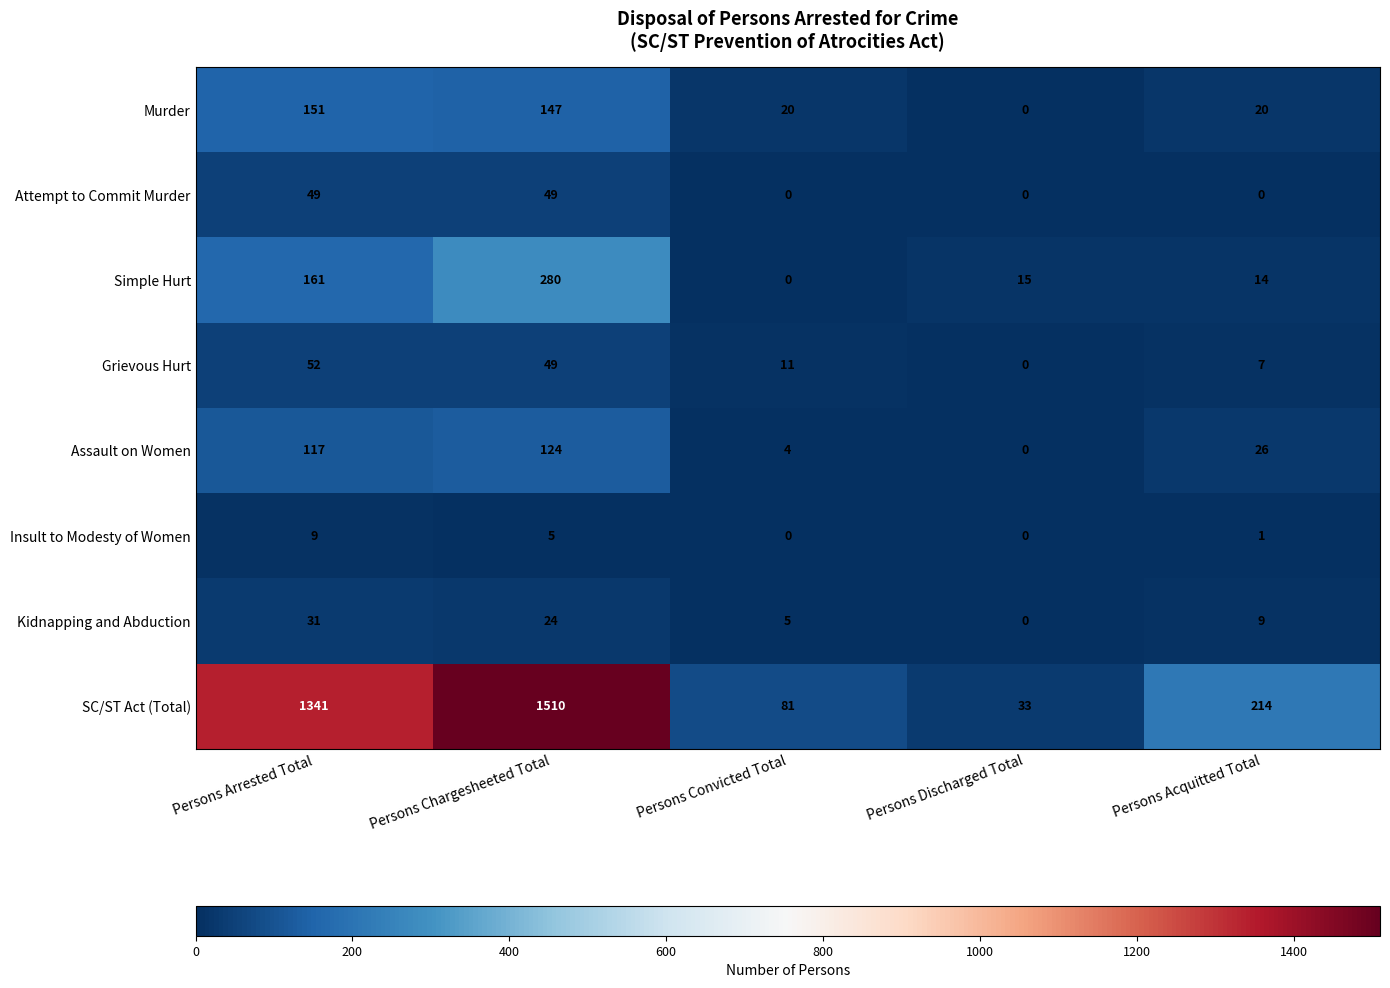

What is the difference between the Kidnapping and Abduction values at Persons Chargesheeted Total and Persons Acquitted Total?

15